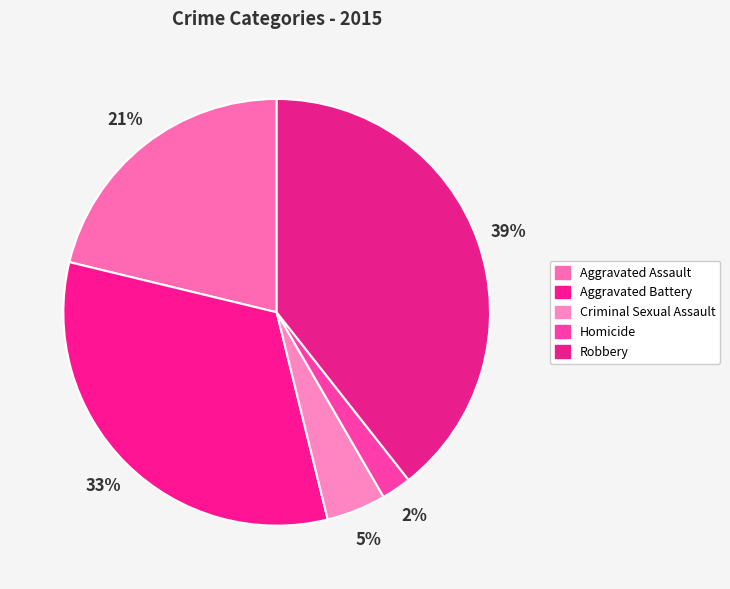

The Aggravated Battery slice represents 33% of the pie. True or false?

True